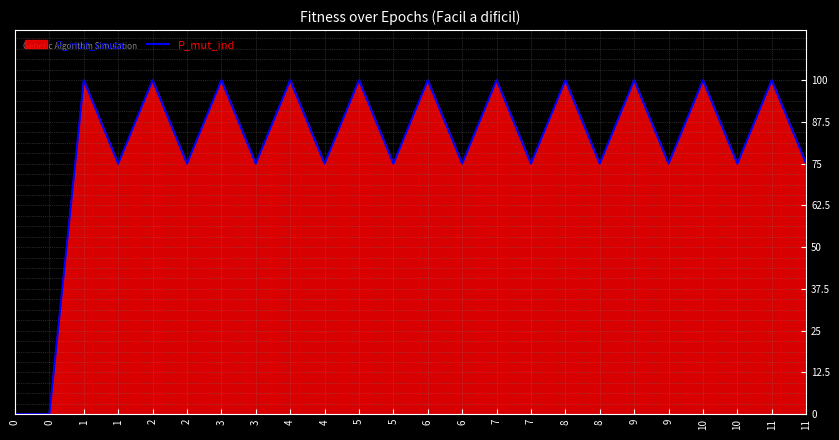

What is the difference between the second highest and second lowest values?

100